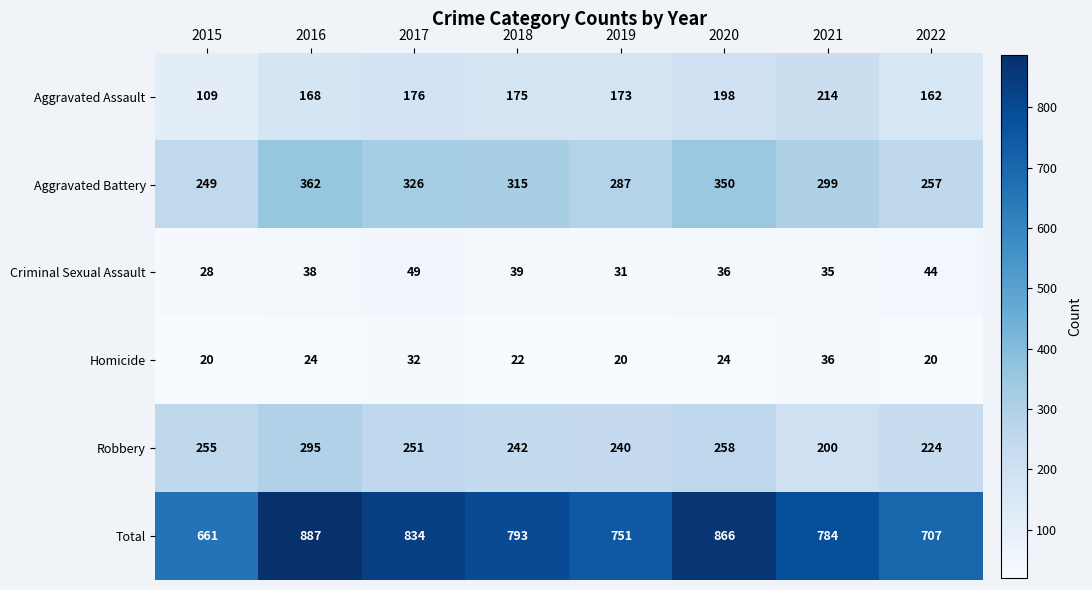

What is the approximate value of Homicide at 2021?

36